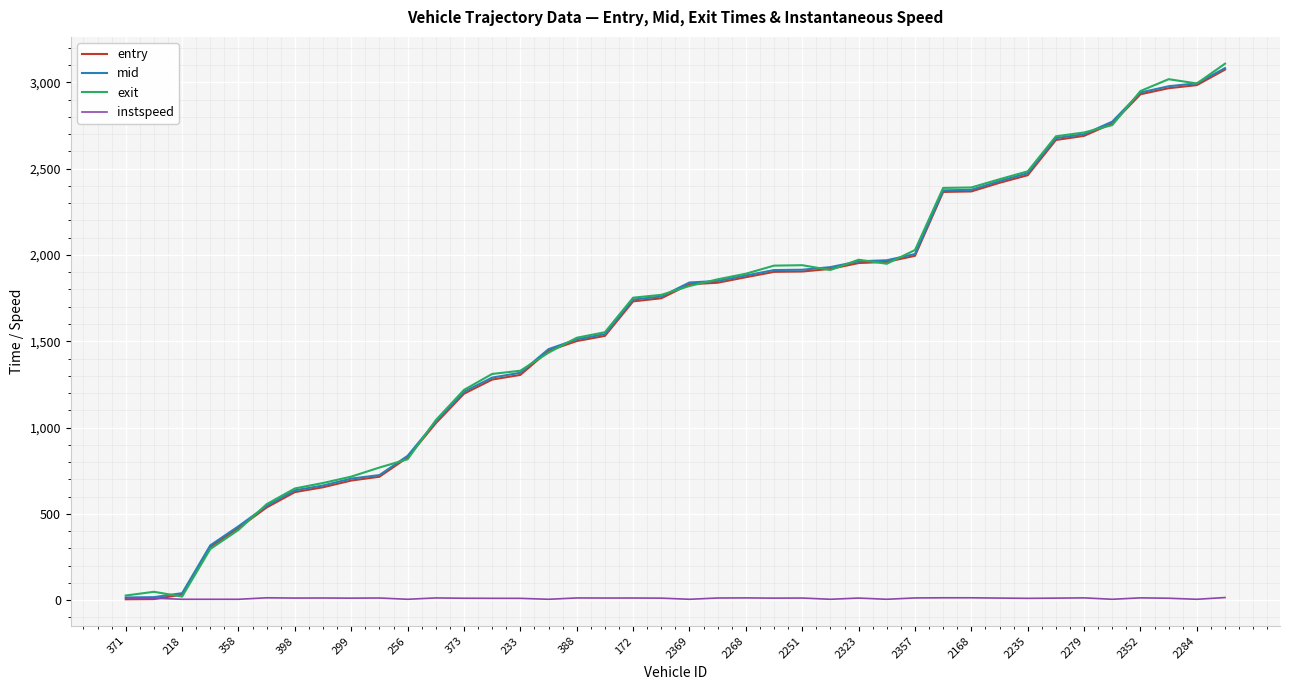

What are all the series names shown in the legend?

entry, mid, exit, instspeed